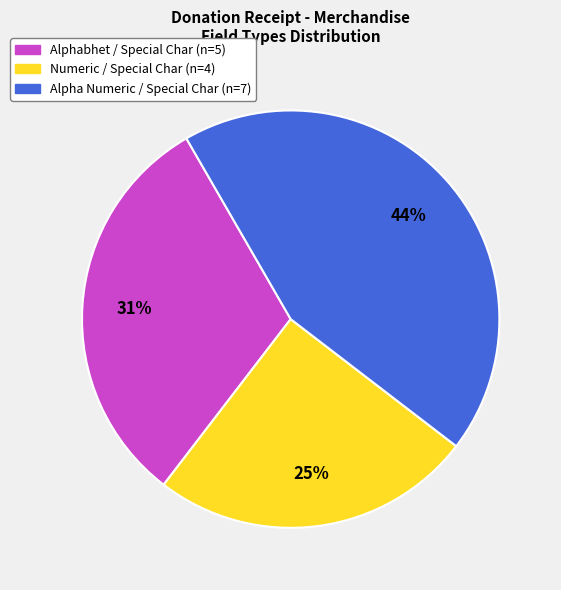

Is there any slice that represents more than half of the pie?

No